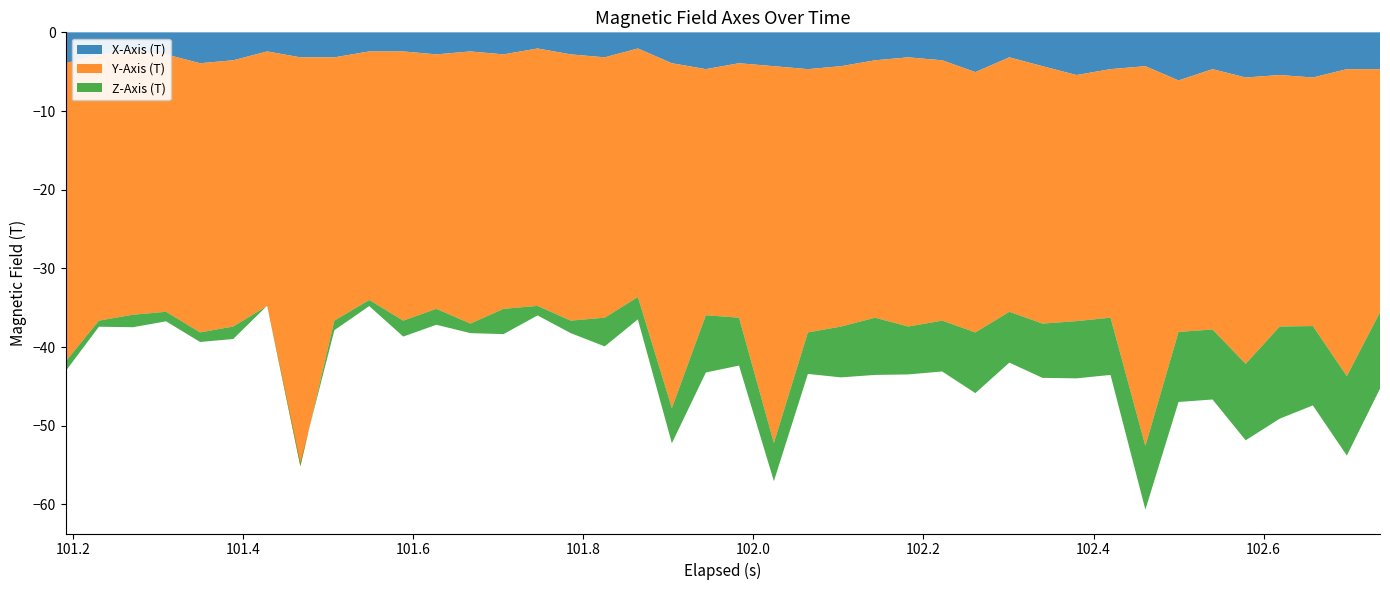

Reading right to left, list all the values displayed in this chart.

X-Axis (T): 39=-4.7	38=-4.7	37=-5.7	36=-5.4	35=-5.7	34=-4.7	33=-6.1	32=-4.3	31=-4.7	30=-5.4	29=-4.3	28=-3.2	27=-5.1	26=-3.6	25=-3.2	24=-3.6	23=-4.3	22=-4.7	21=-4.3	20=-3.9	19=-4.7	18=-3.9	17=-2.1	16=-3.2	15=-2.8	14=-2.1	13=-2.8	12=-2.4	11=-2.8	10=-2.4	9=-2.4	8=-3.2	7=-3.2	6=-2.4	5=-3.6	4=-3.9	3=-2.8	2=-2.4	1=-2.8	0=-3.9
Y-Axis (T): 39=-30.9	38=-39.0	37=-31.6	36=-32.0	35=-36.4	34=-33.1	33=-32.0	32=-48.3	31=-31.6	30=-31.3	29=-32.7	28=-32.3	27=-33.1	26=-33.1	25=-34.2	24=-32.7	23=-33.1	22=-33.5	21=-47.9	20=-32.3	19=-31.3	18=-43.8	17=-31.6	16=-33.1	15=-33.8	14=-32.7	13=-32.3	12=-34.6	11=-32.3	10=-34.2	9=-31.6	8=-33.5	7=-52.0	6=-32.3	5=-33.8	4=-34.2	3=-32.7	2=-33.5	1=-33.8	0=-37.9
Z-Axis (T): 39=-9.7	38=-10.1	37=-10.1	36=-11.7	35=-9.7	34=-8.9	33=-8.9	32=-8.1	31=-7.3	30=-7.3	29=-6.9	28=-6.5	27=-7.7	26=-6.5	25=-6.1	24=-7.3	23=-6.5	22=-5.3	21=-4.8	20=-6.1	19=-7.3	18=-4.5	17=-2.8	16=-3.6	15=-1.6	14=-1.2	13=-3.2	12=-1.2	11=-2.0	10=-2.0	9=-0.8	8=-1.2	7=0.4	6=0.0	5=-1.6	4=-1.2	3=-1.2	2=-1.6	1=-0.8	0=-1.2